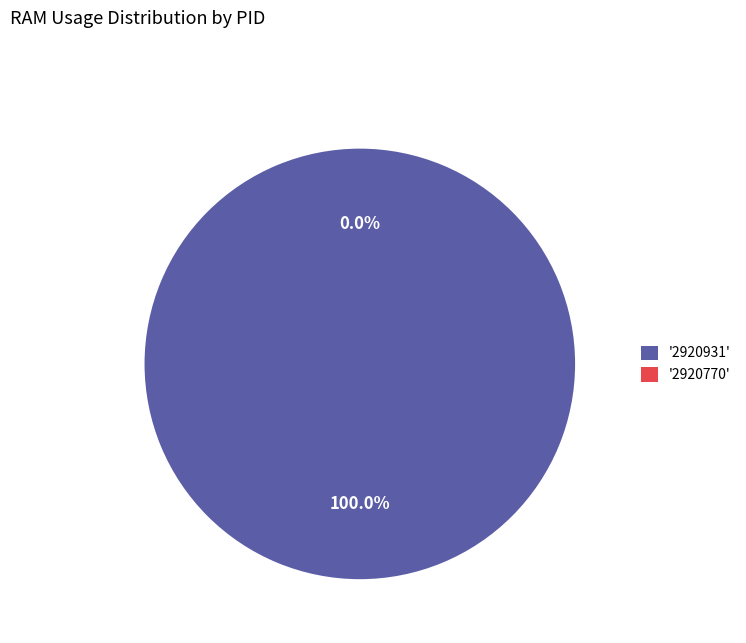

Rank the categories by value from lowest to highest.

2920770, 2920931